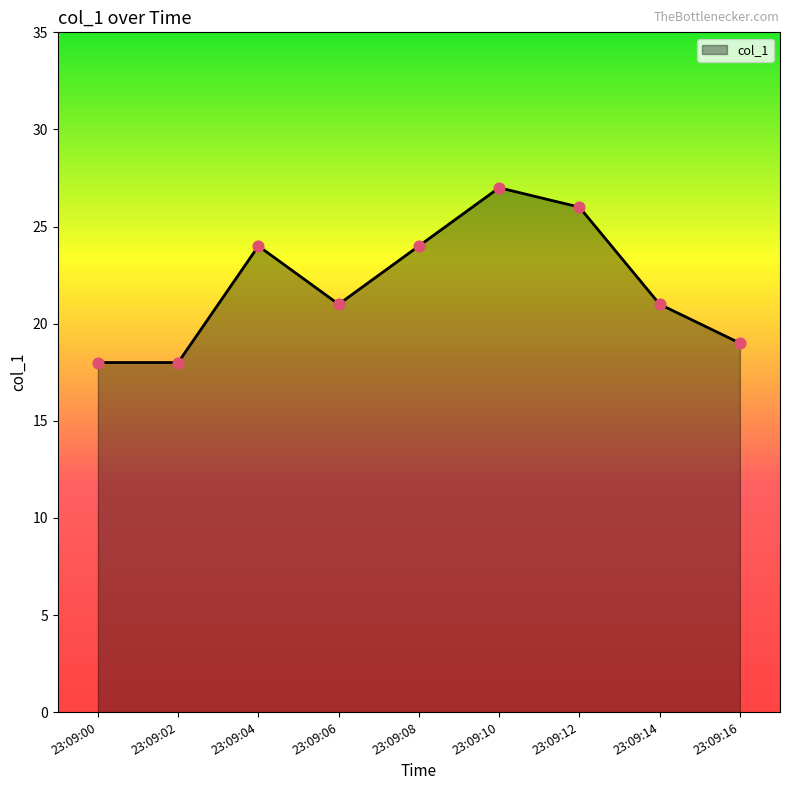

Which has a higher value, 23:09:02 or 23:09:14?

23:09:14